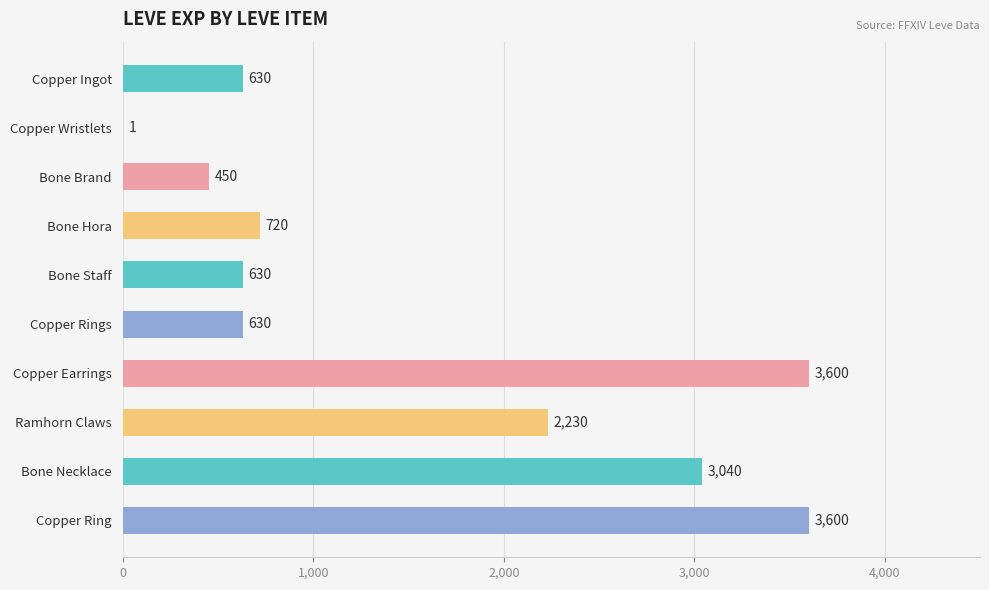

The value at Bone Necklace is 3040. True or false?

True